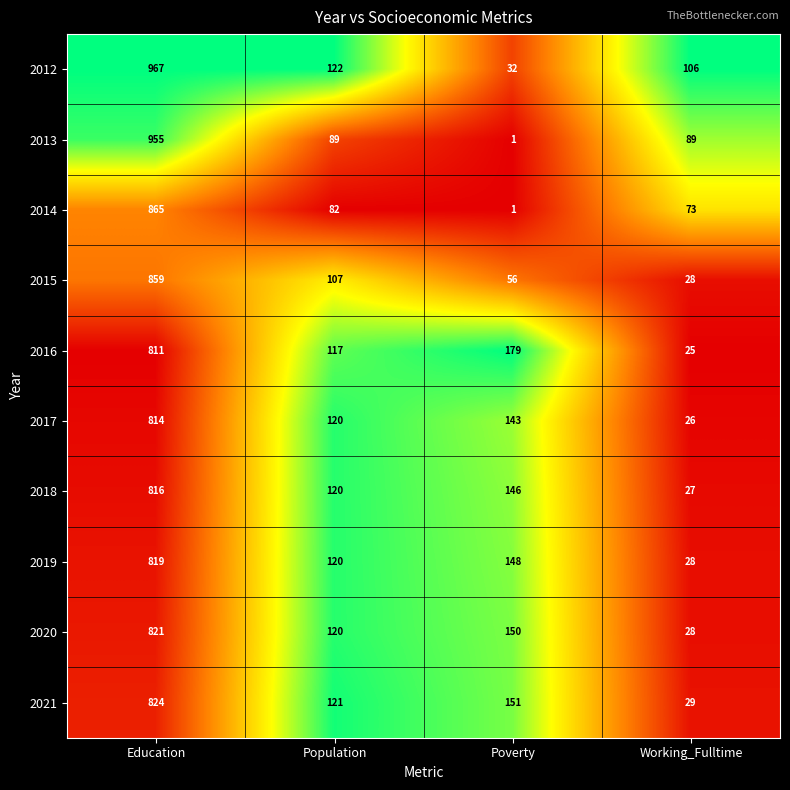

True or false: 2018 has a value of 120 at Population.

True